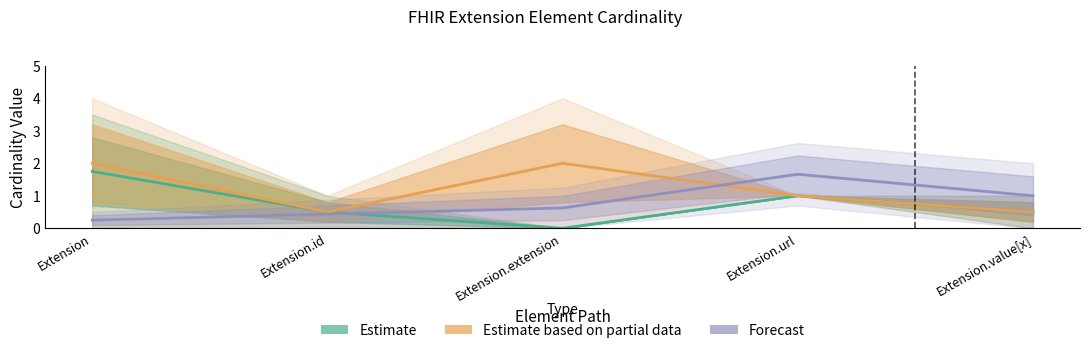

True or false: Forecast has more than 1 points higher than both neighbors.

False